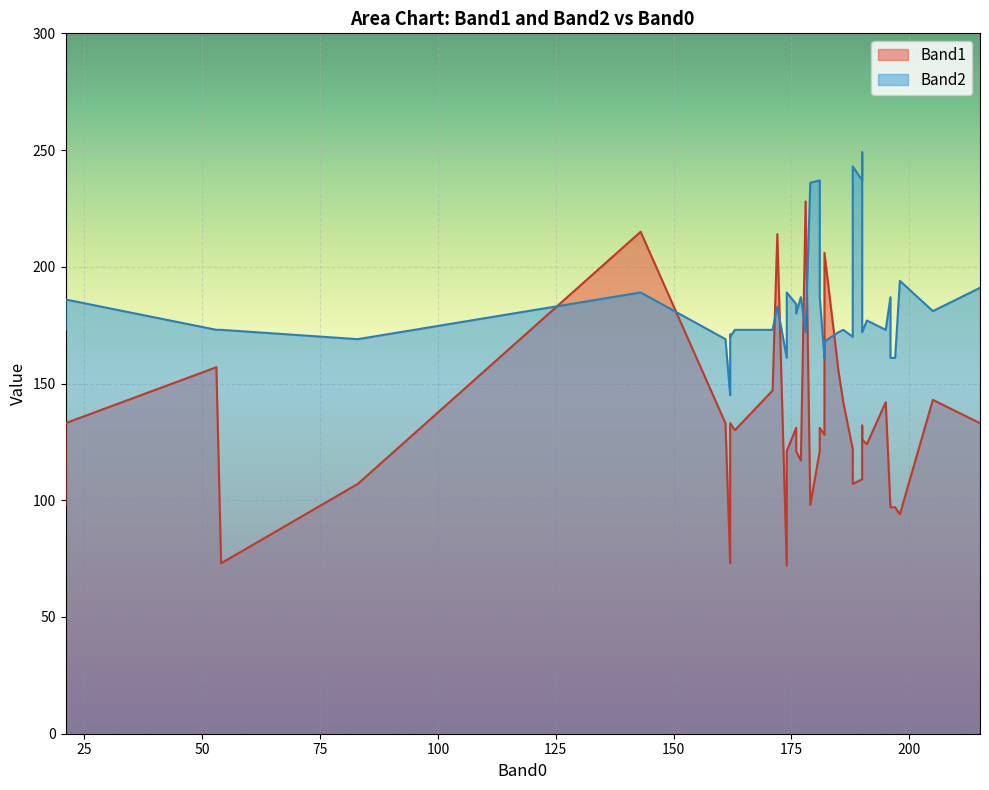

The value of Band2 at 190 is 356. True or false?

False